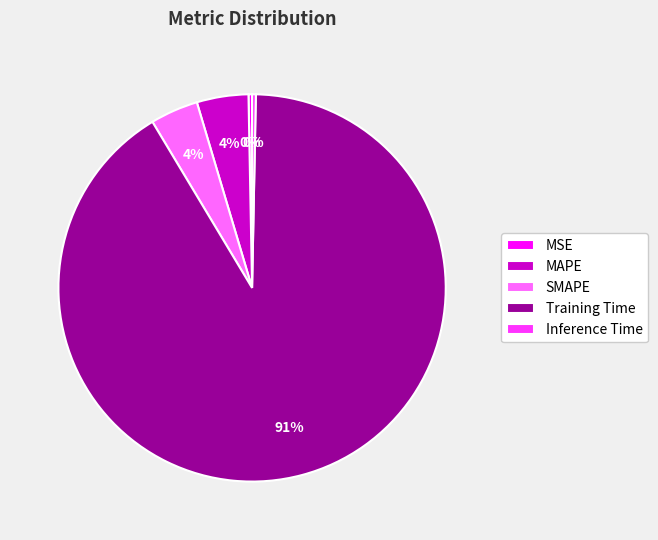

Which category has the biggest portion of the pie?

Training Time